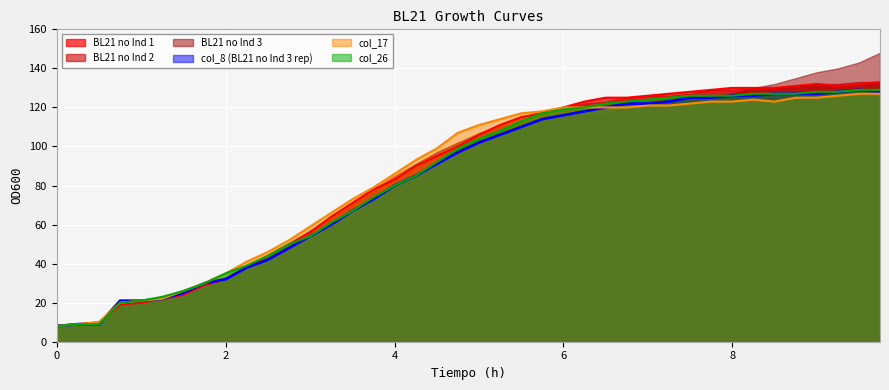

True or false: col_8 has more than 2 interior local peaks.

False